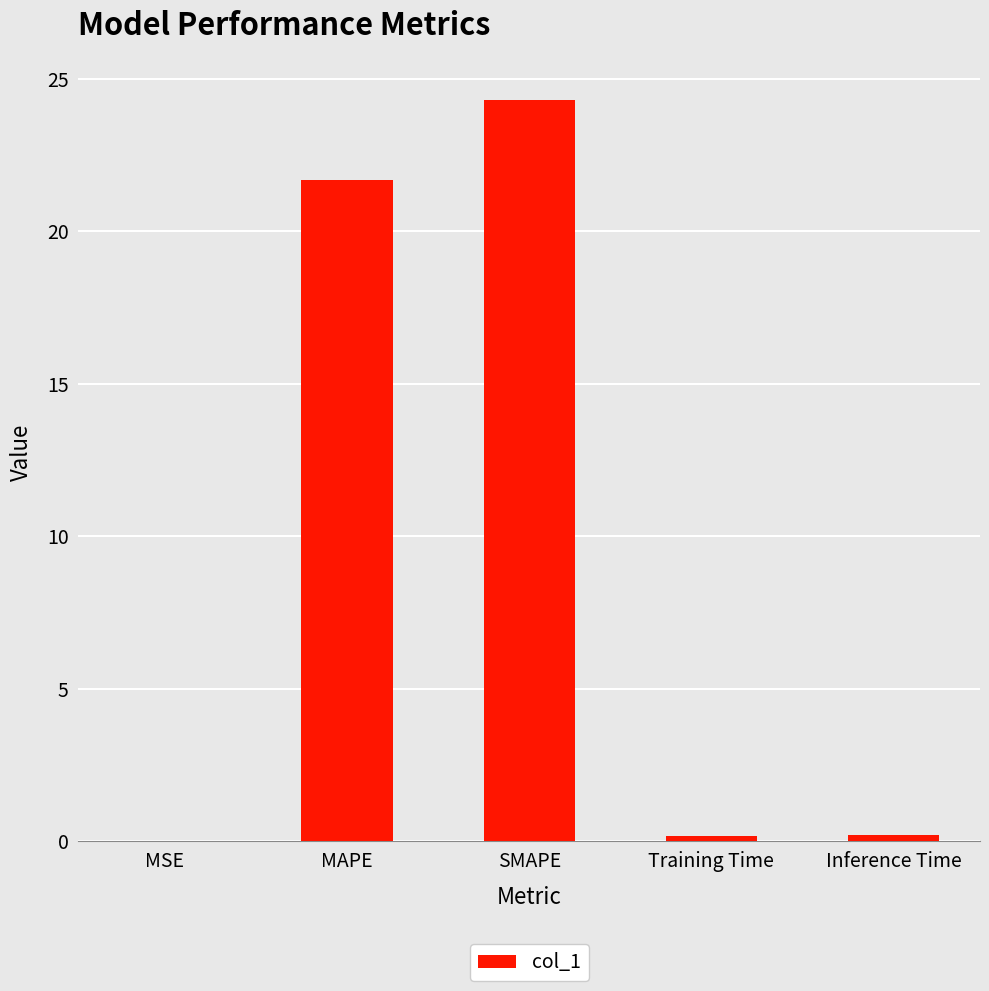

True or false: the data shows 24.3 at SMAPE.

True